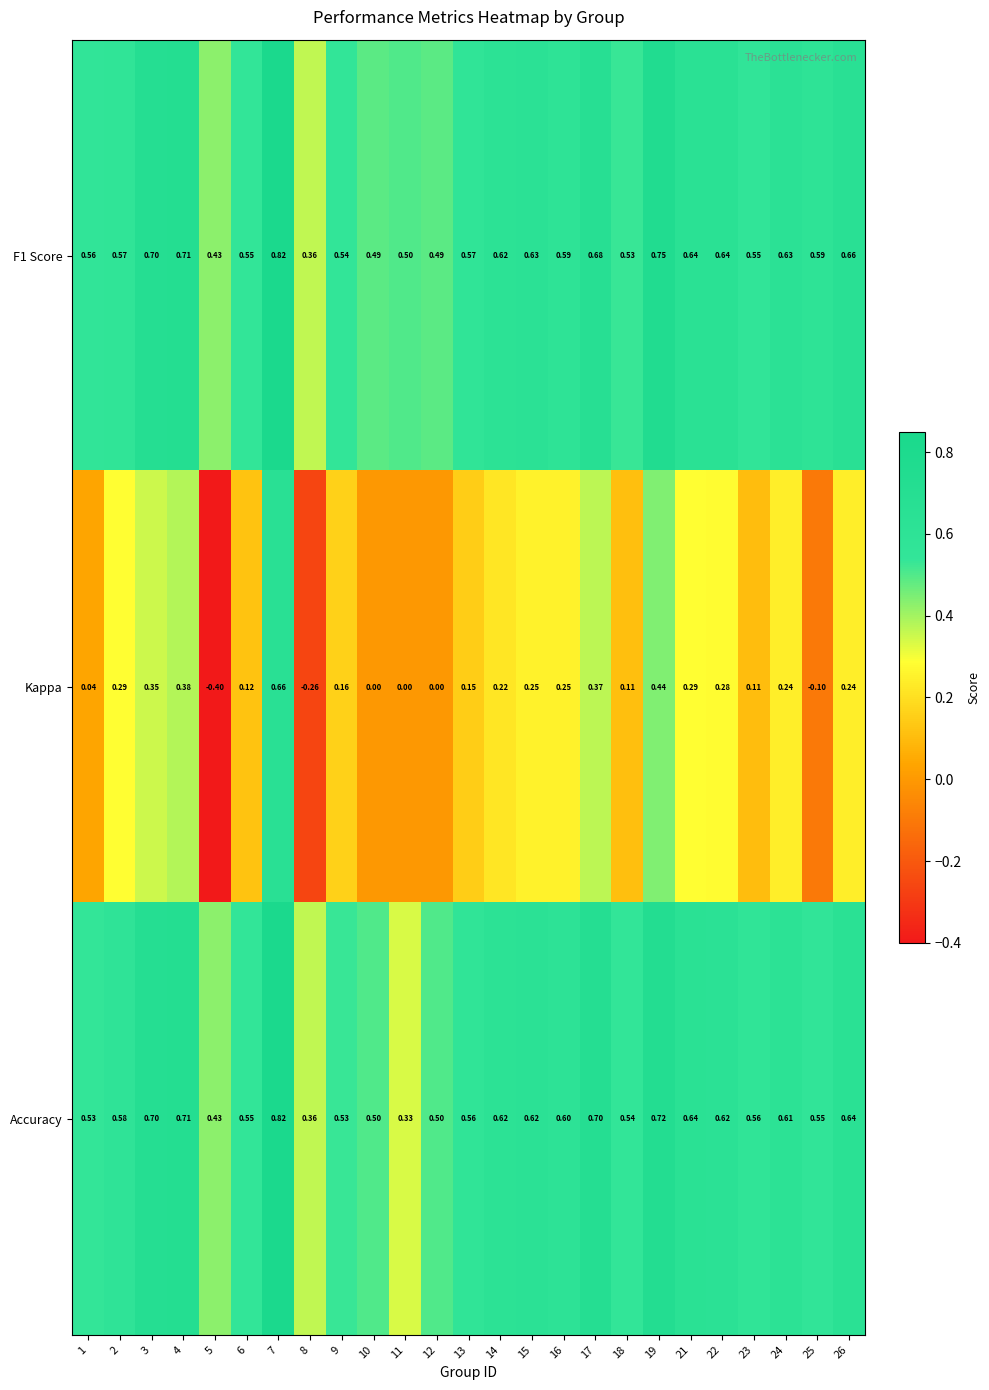

Is the value of Kappa at 3 greater than the value of F1 Score at 14?

No